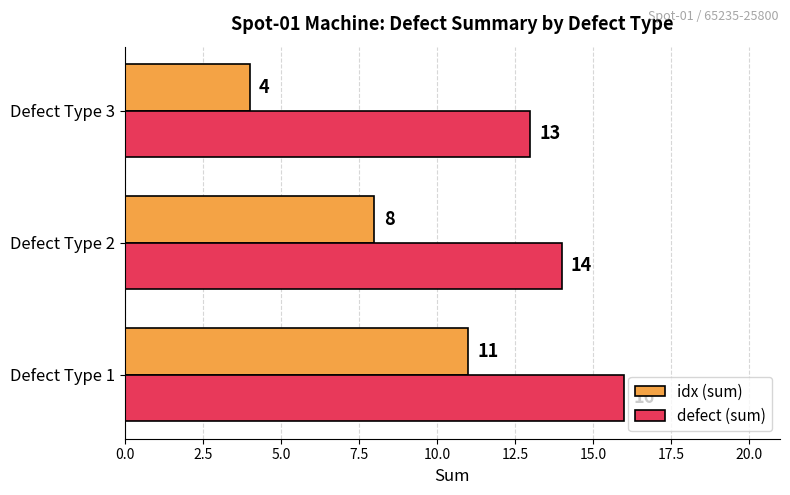

Which series changed the most between Defect Type 1 and Defect Type 2?

idx (sum)